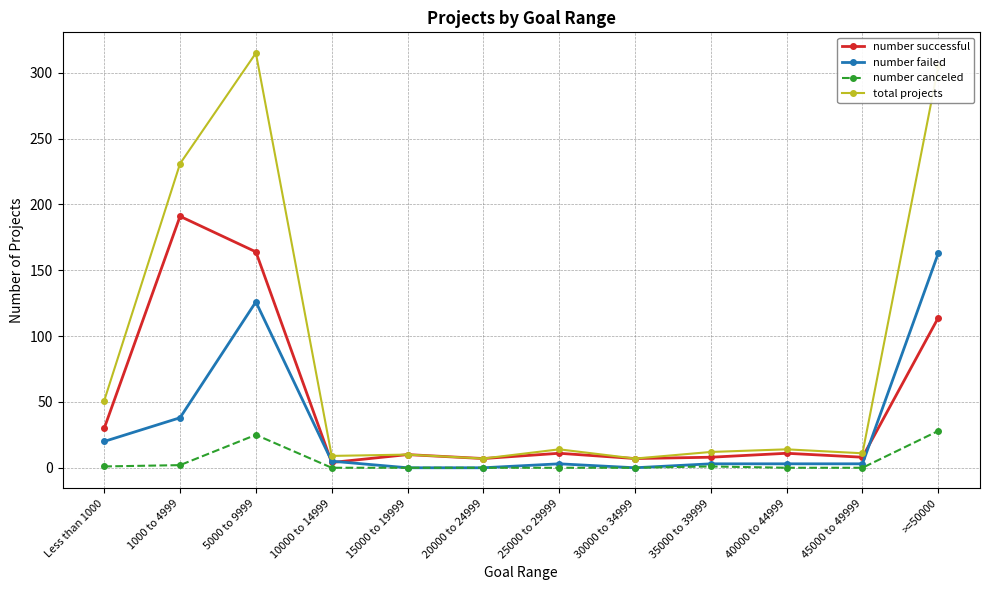

What is the label of the 6th point from the left?

20000 to 24999